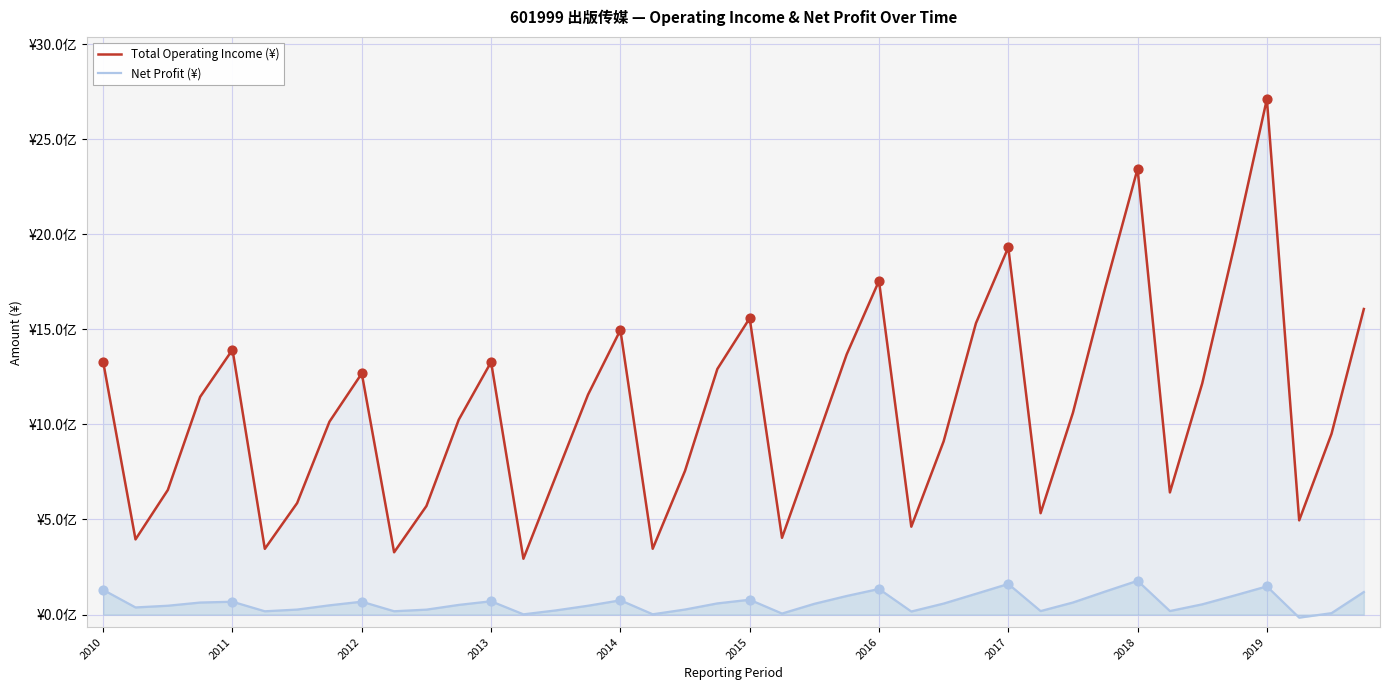

What are all the series names shown in the legend?

Total Operating Income (¥), Net Profit (¥)